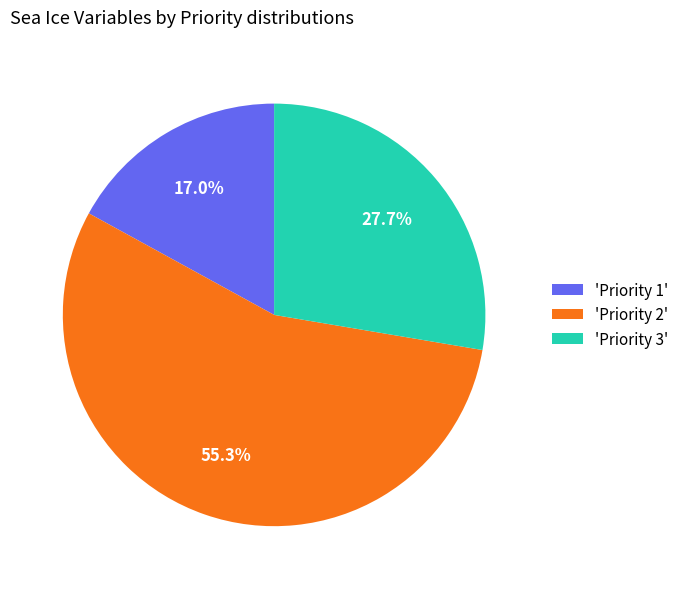

Rank the categories by value from lowest to highest.

'Priority 1', 'Priority 3', 'Priority 2'